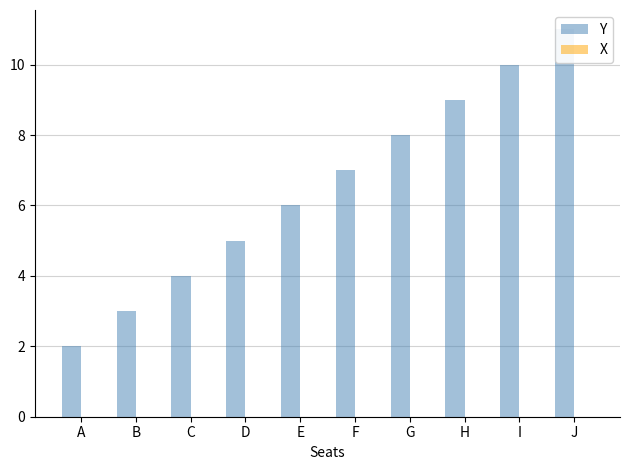

How many bars are there in each group?

2